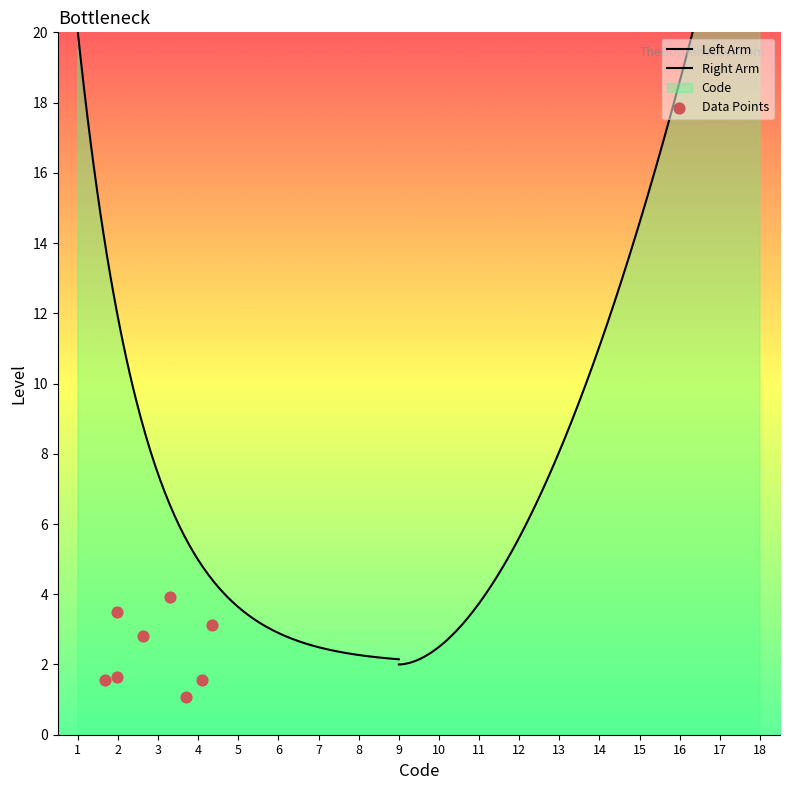

Between 5 and 17, which is larger?

17